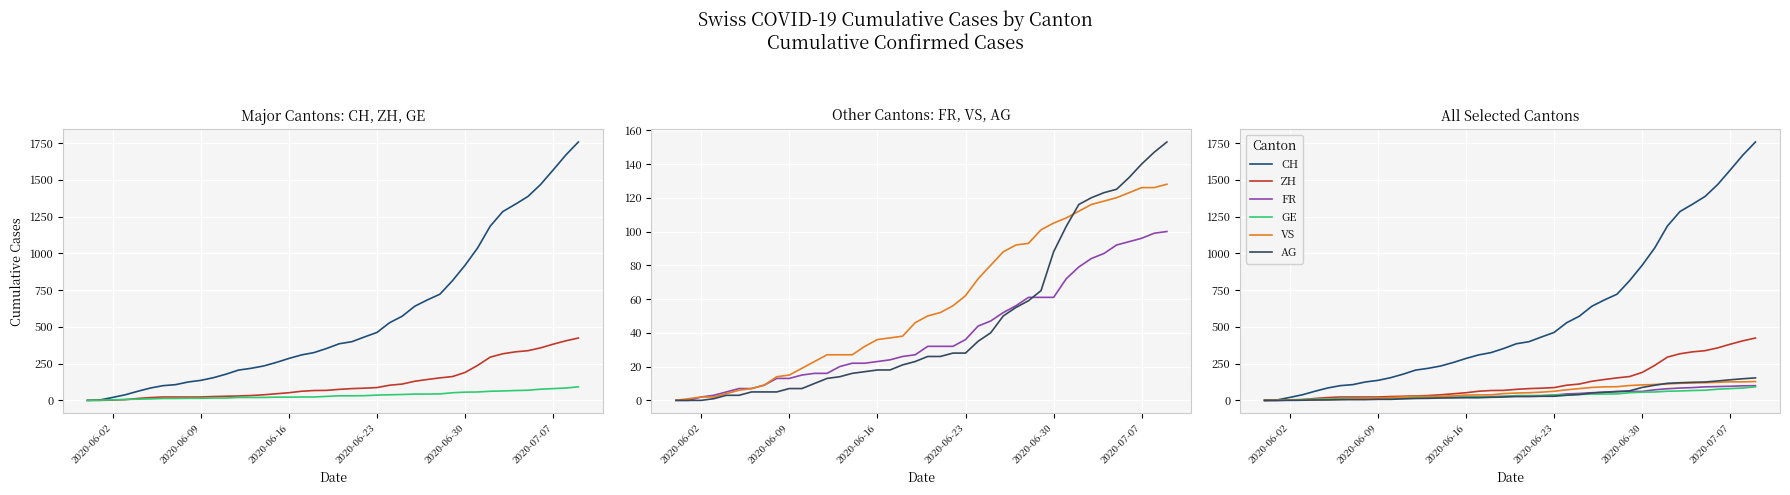

How many values in the AG series exceed 26?

18